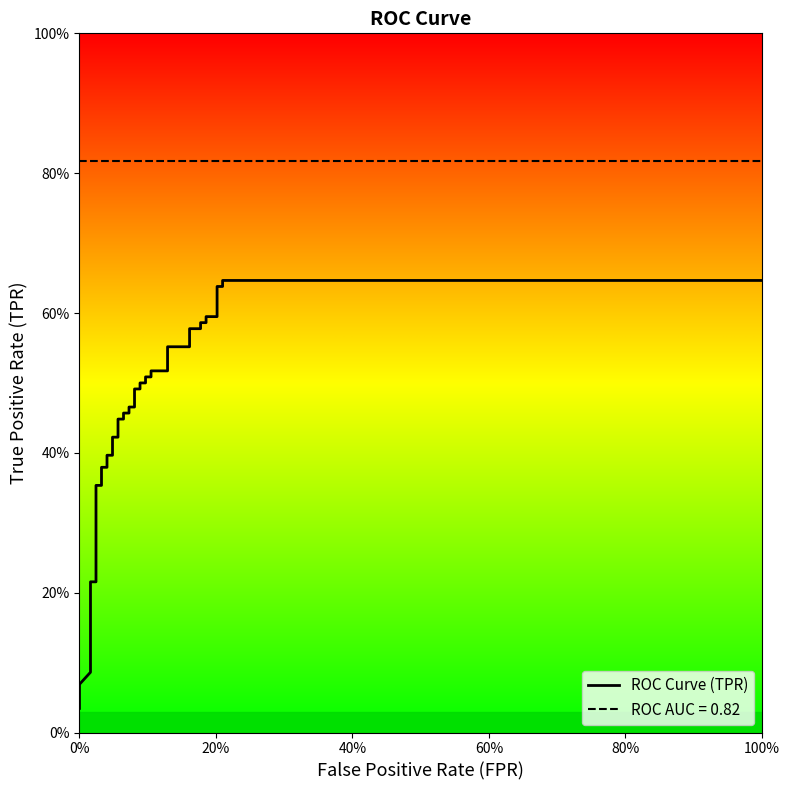

True or false: tpr and fpr cross at least once.

False